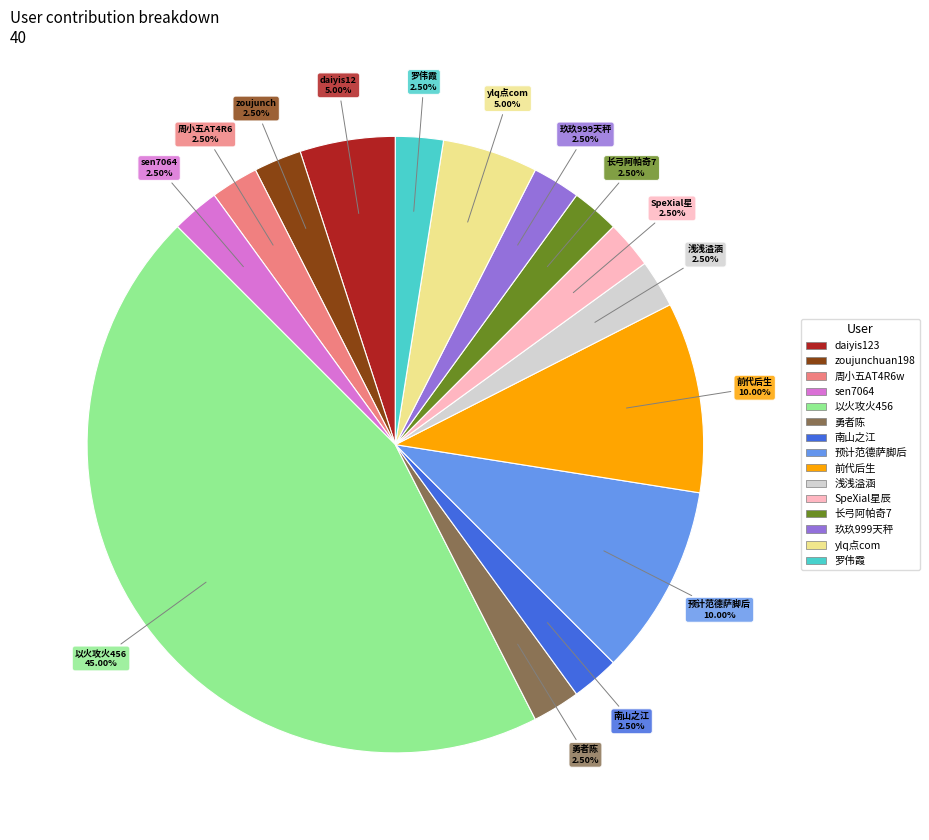

How many slices are in this pie chart?

15